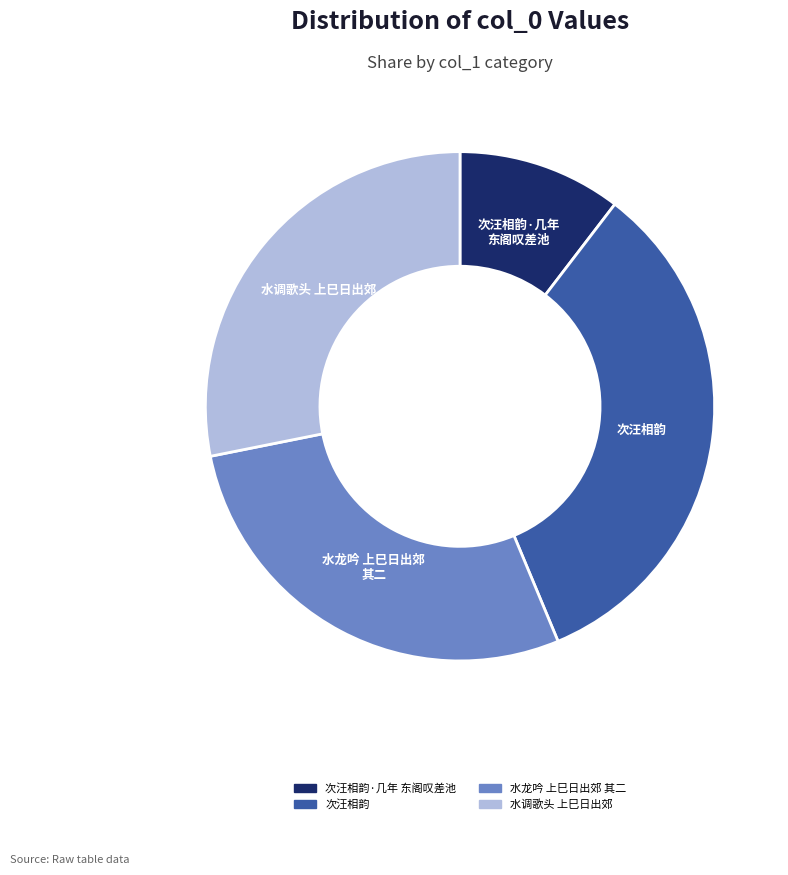

Does any single category account for the majority?

No